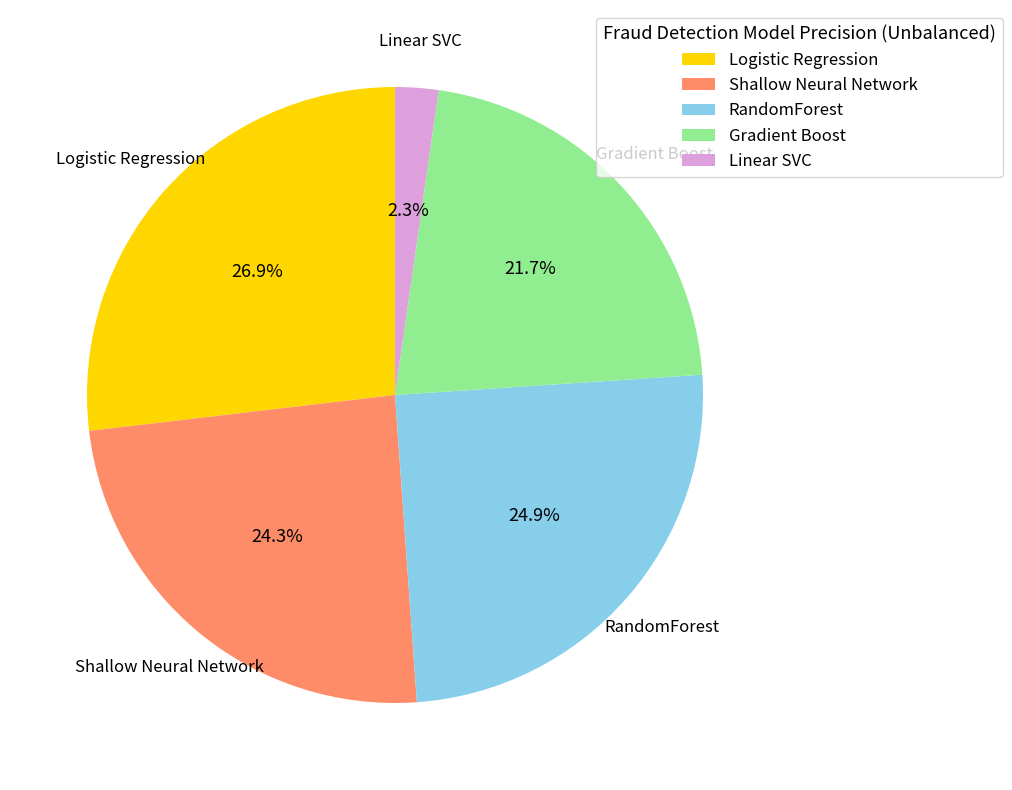

Which category has the smallest portion of the pie?

Linear SVC